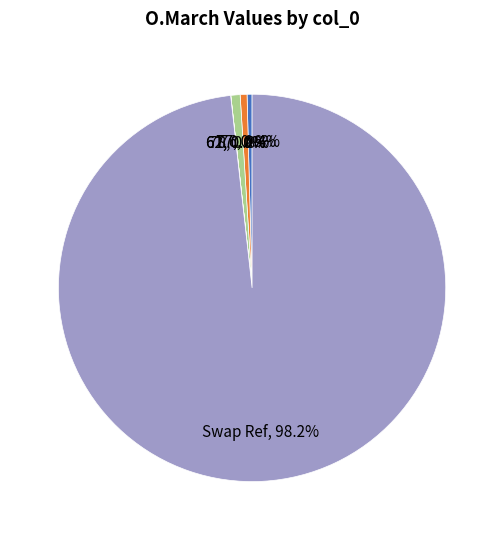

Is Swap Ref the majority of the pie?

Yes